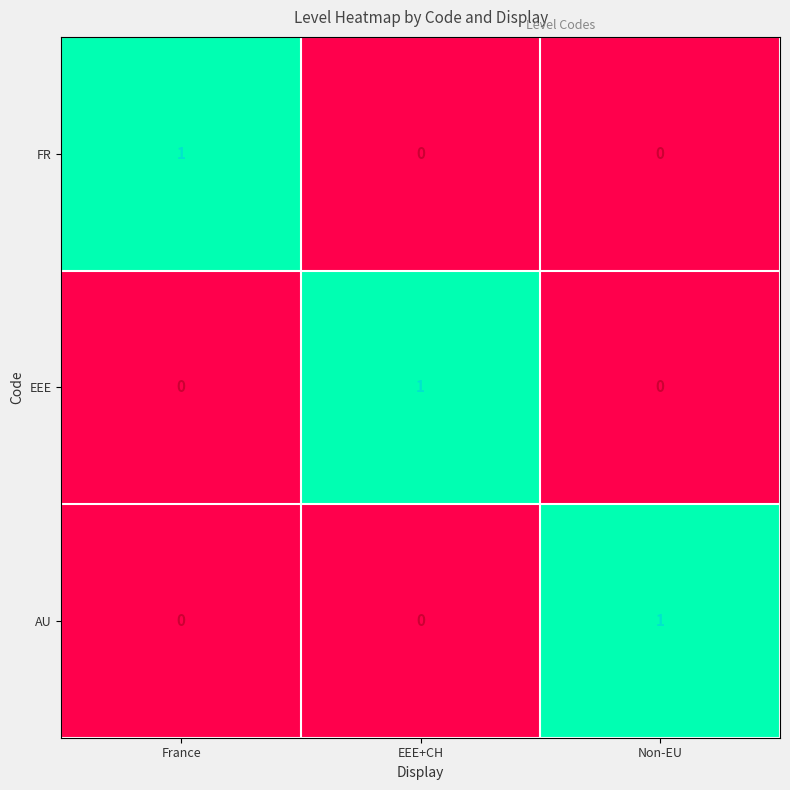

How many distinct data groups are displayed?

3